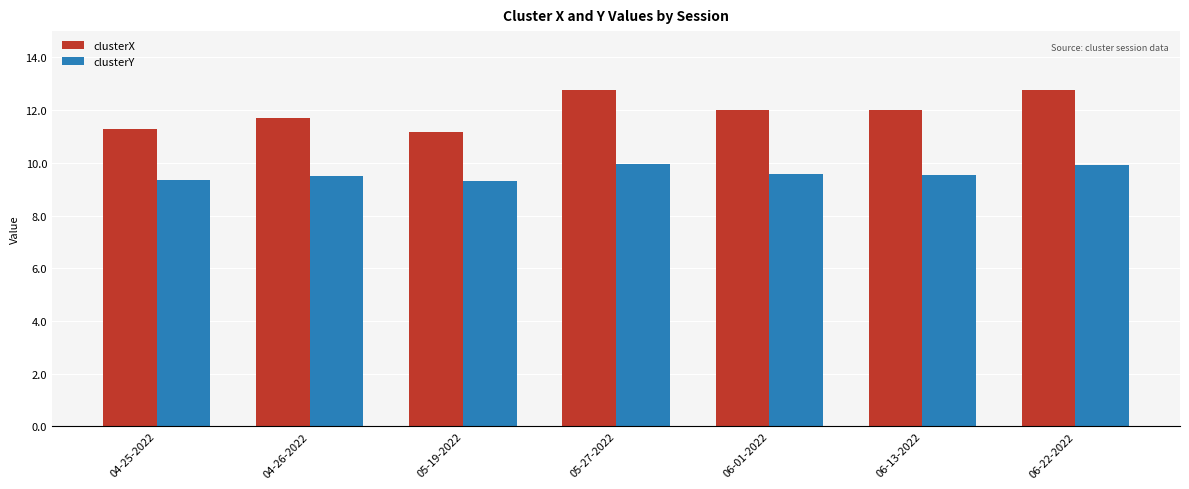

Read the clusterX value at 04-25-2022.

11.3